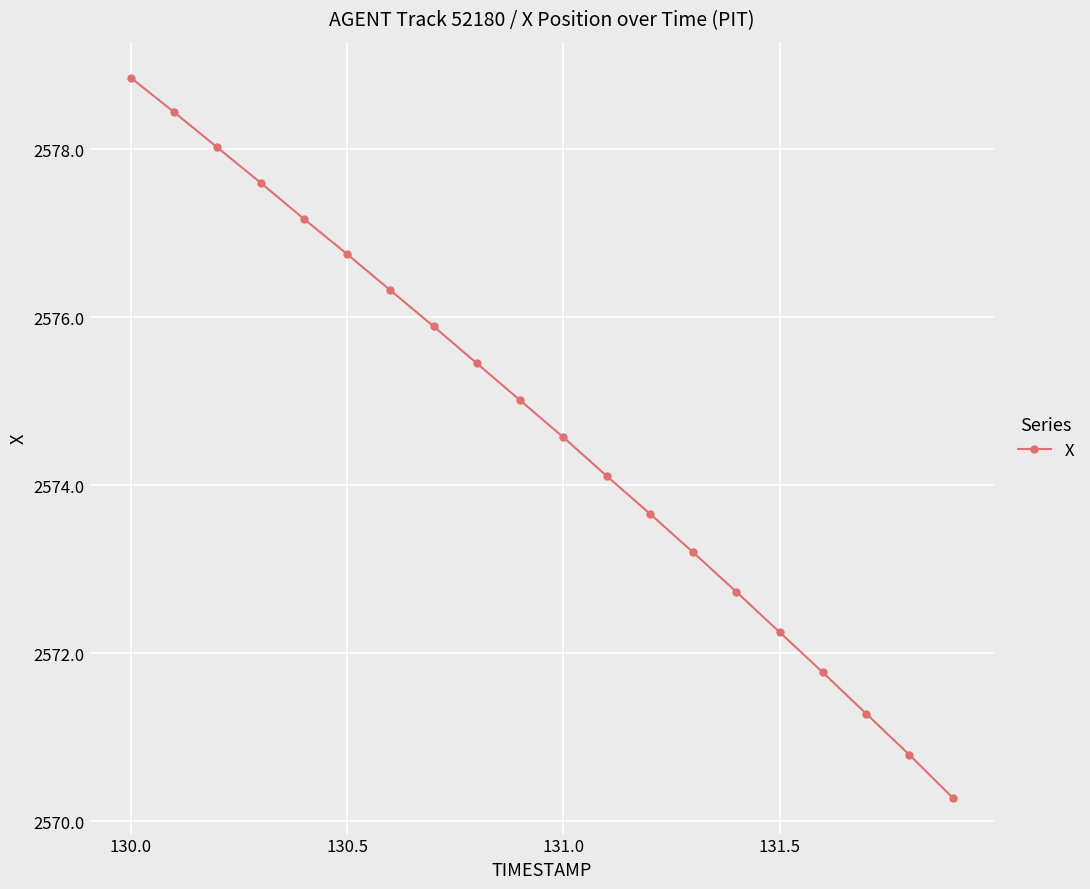

What is the sum of all values?

51494.1